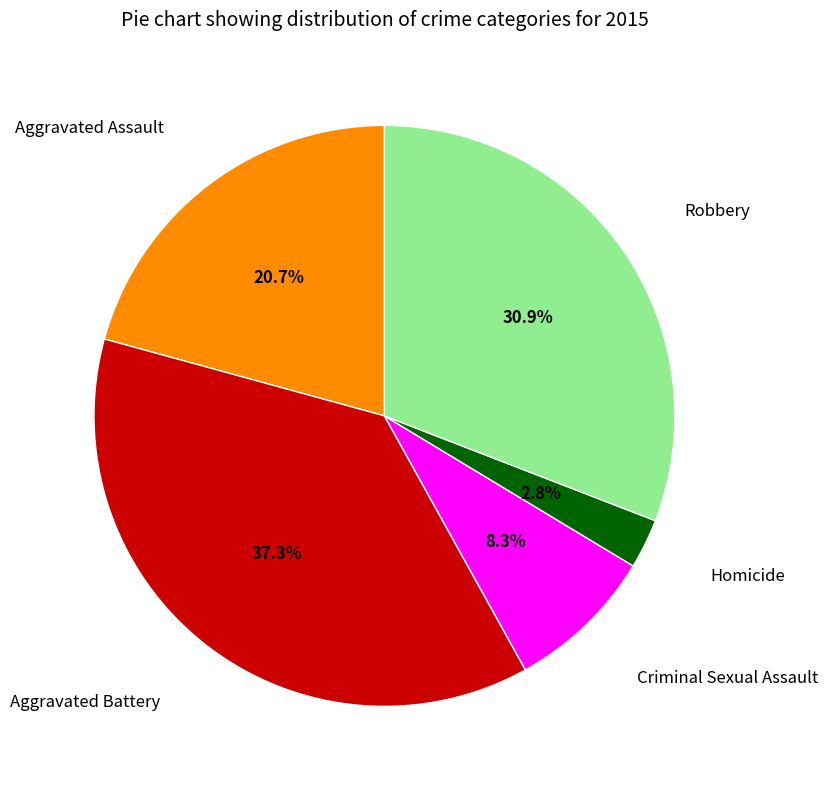

Is there a majority slice in this chart?

No